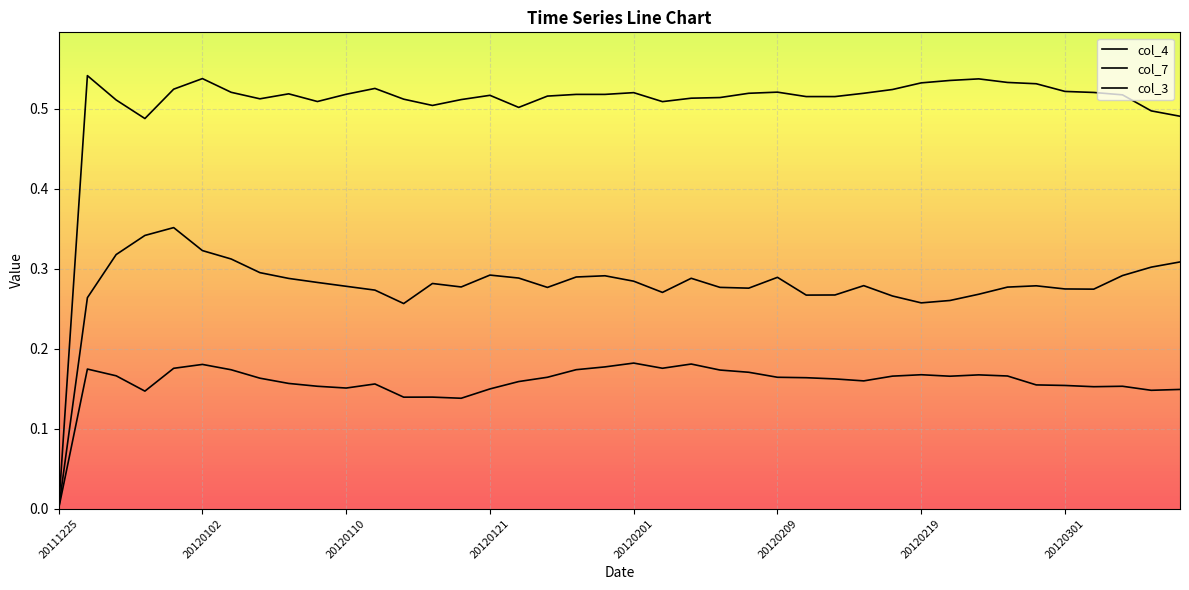

True or false: col_3 and col_4 intersect in this chart.

False